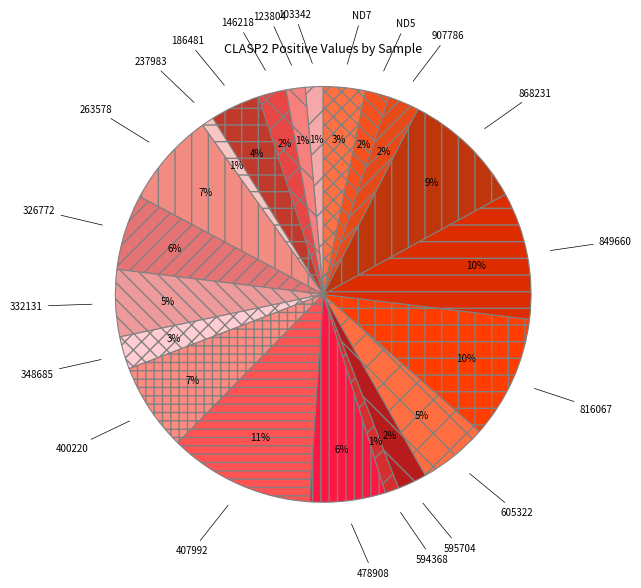

Does 263578 account for over 50% of the chart?

No